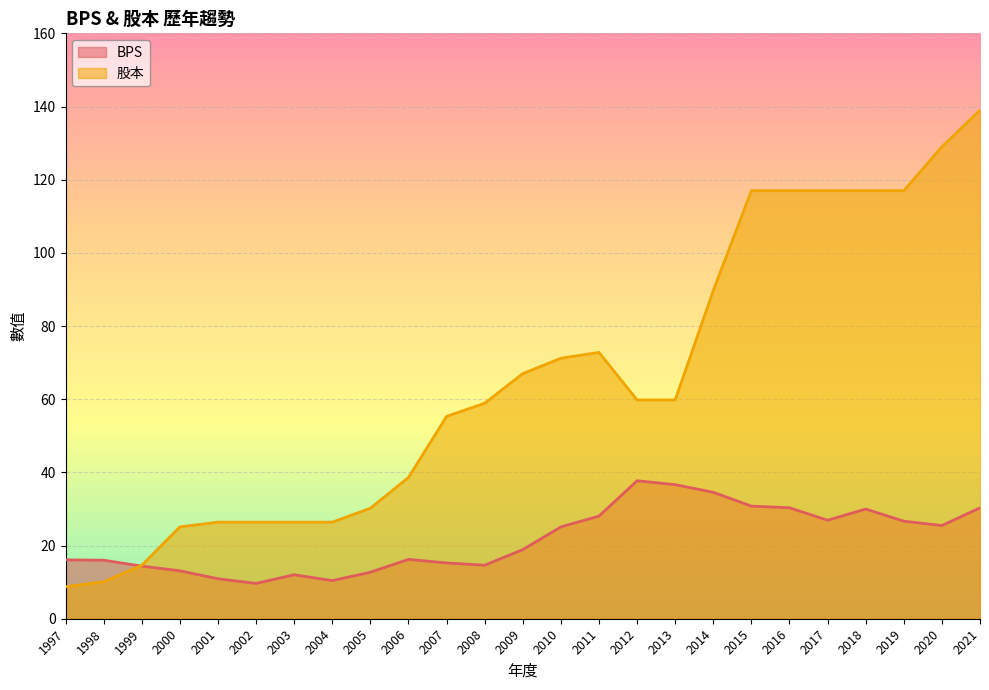

Reading right to left, extract all data points from this chart.

BPS: 30.3	25.5	26.7	30.0	26.9	30.3	30.8	34.6	36.6	37.7	28.1	25.1	18.9	14.6	15.2	16.2	12.7	10.4	12.0	9.7	10.9	13.1	14.4	16.0	16.1
股本: 139.0	129.0	117.0	117.0	117.0	117.0	117.0	89.7	59.8	59.8	72.8	71.2	67.0	58.9	55.3	38.6	30.2	26.4	26.4	26.4	26.4	25.1	14.6	10.1	8.8